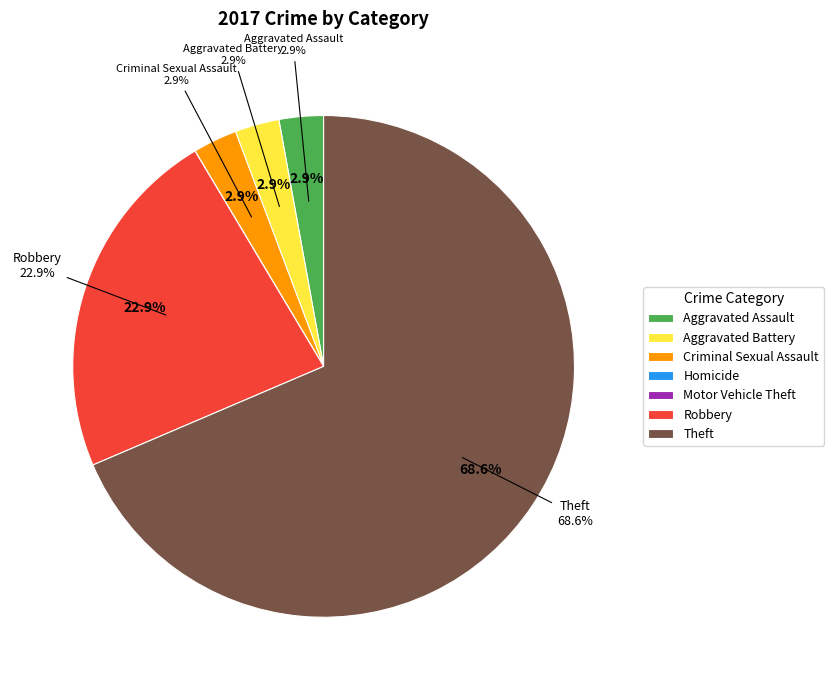

Which category has the biggest portion of the pie?

Theft